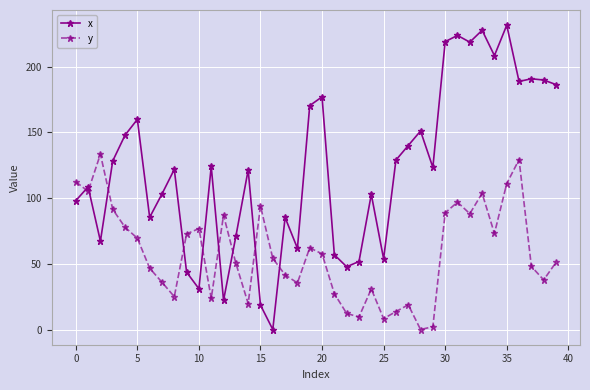

Does the chart display data point markers on the line(s)?

Yes